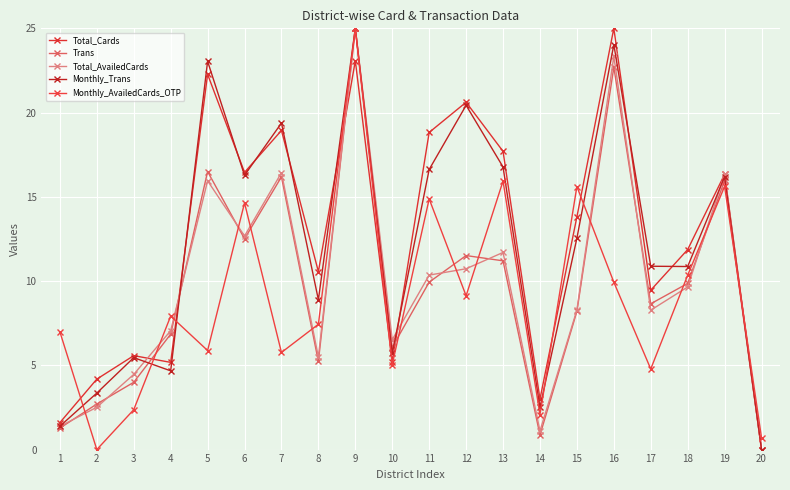

Does the chart have visible grid lines?

Yes